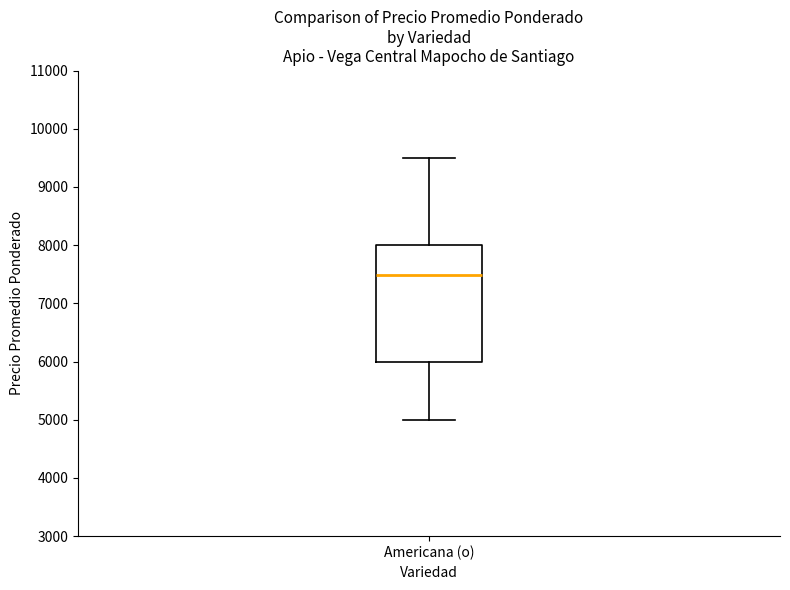

Transcribe this box plot: give where the median line is, the range the box spans, and where the two whiskers end, as read against the y-axis. The values are not printed on the chart, so give them approximately, as read against the axis.

median 7500, box 6000 to 8000, whiskers 5000 to 9500